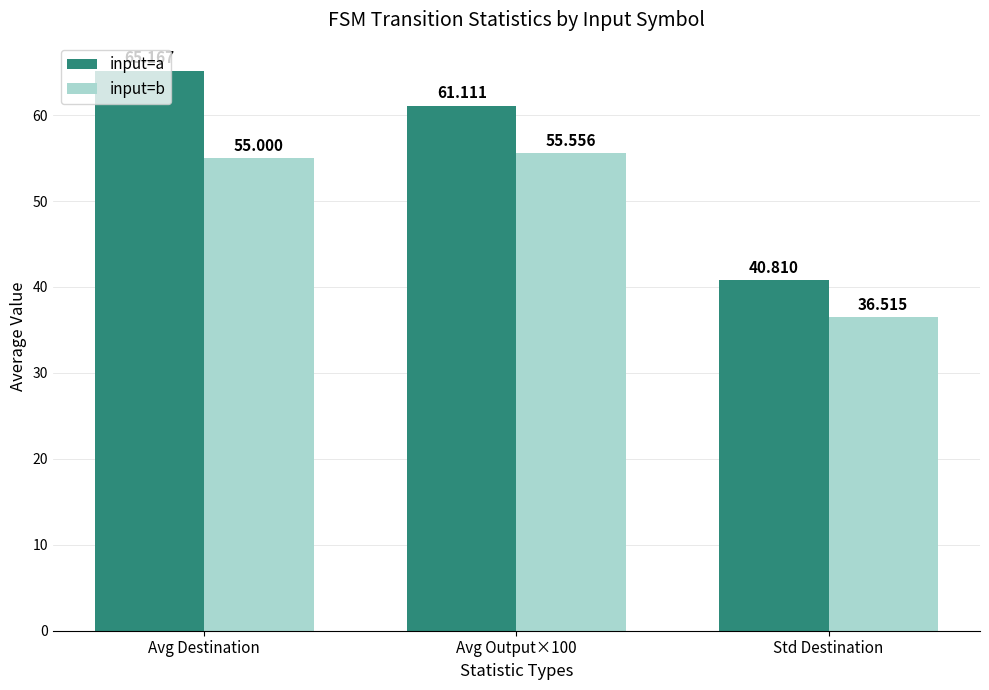

Where is input=a nearest to the value 52?

Avg Output×100